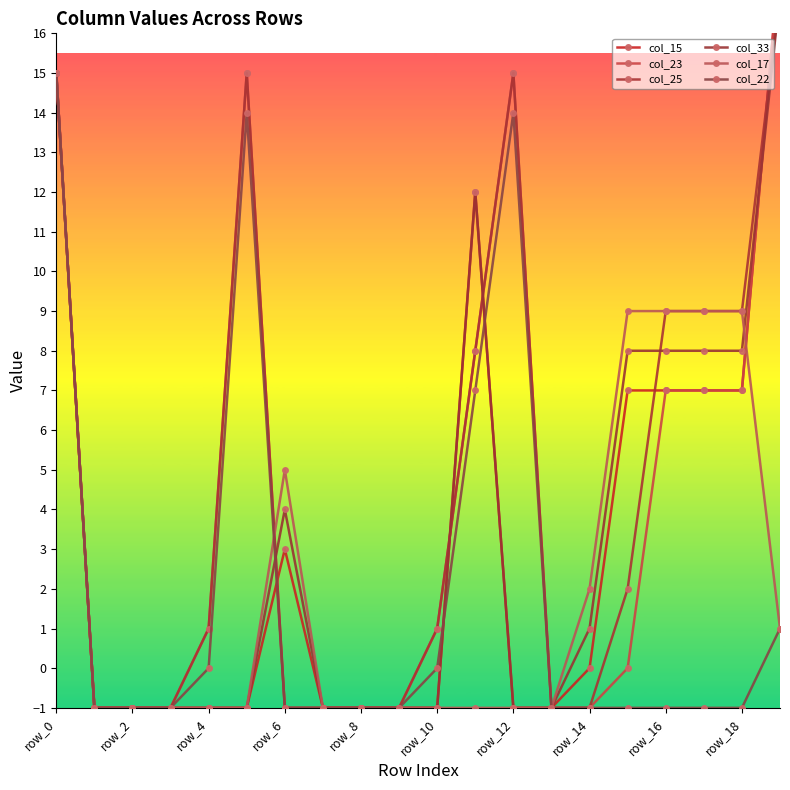

What is the difference between the second highest and minimum values in the col_17 series?

10